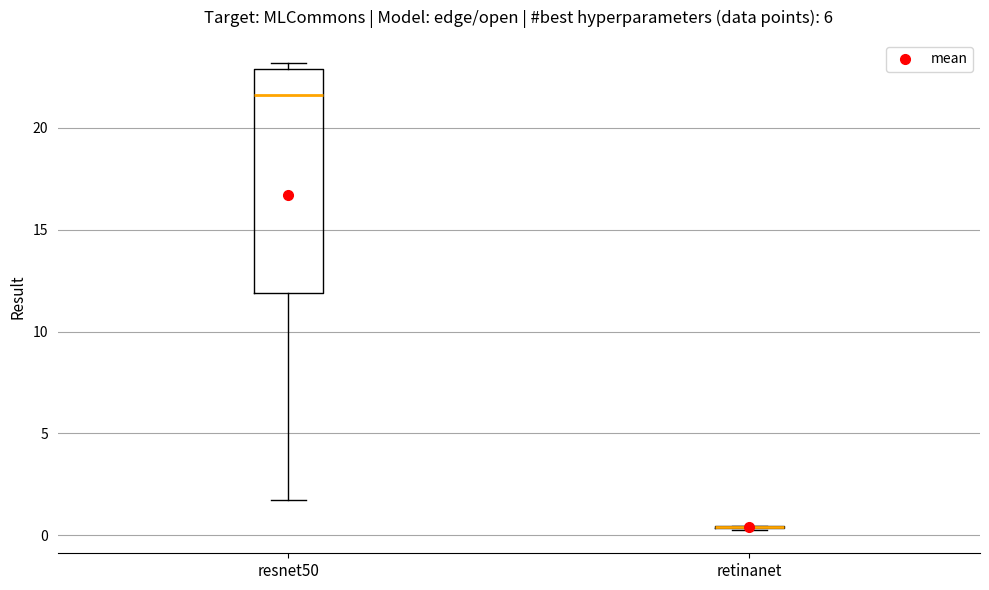

Reading left to right, transcribe this box plot: for each box, give where its median line is, the range the box spans, and where its two whiskers end, as read against the y-axis. The values are not printed on the chart, so give them approximately, as read against the axis.

resnet50: median 21.5, box 12.0 to 23.0, whiskers 1.5 to 23.0 (just above the box's upper edge)
retinanet: box collapsed to a line at 0.5, whiskers 0.5 to 0.5